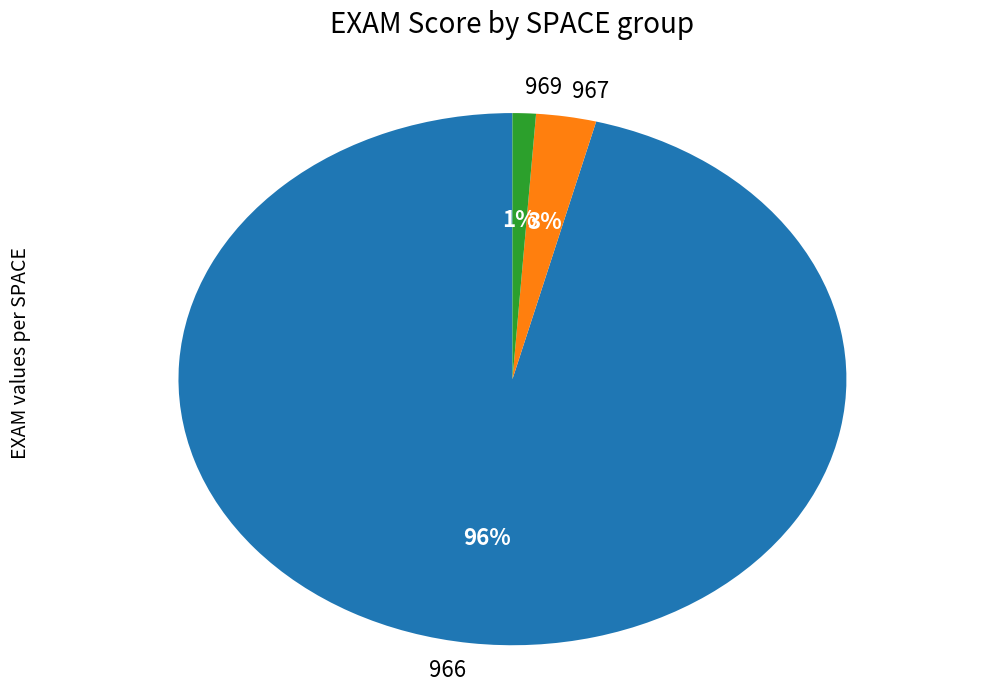

To the nearest percent, what portion does 966 represent?

96%